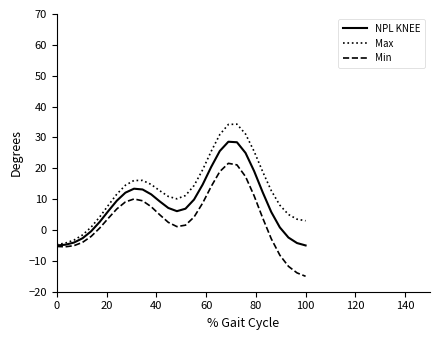

Is this an area chart (filled region under the line)?

No